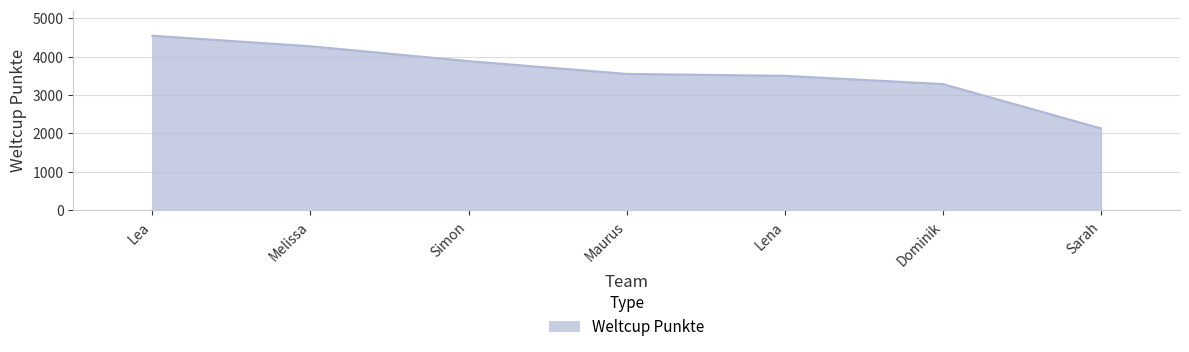

Reading left to right, what are all the values shown in this chart?

4542	4268	3881	3549	3499	3284	2130